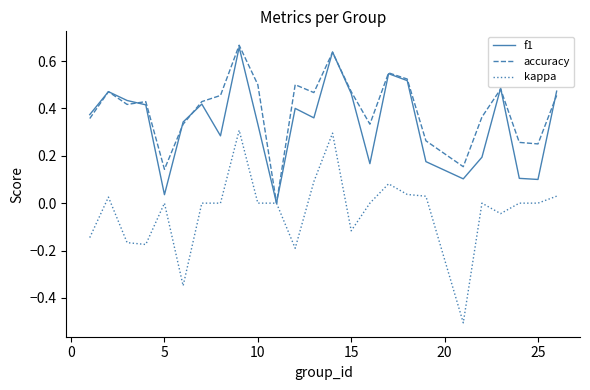

Which series has the widest spread of values?

kappa